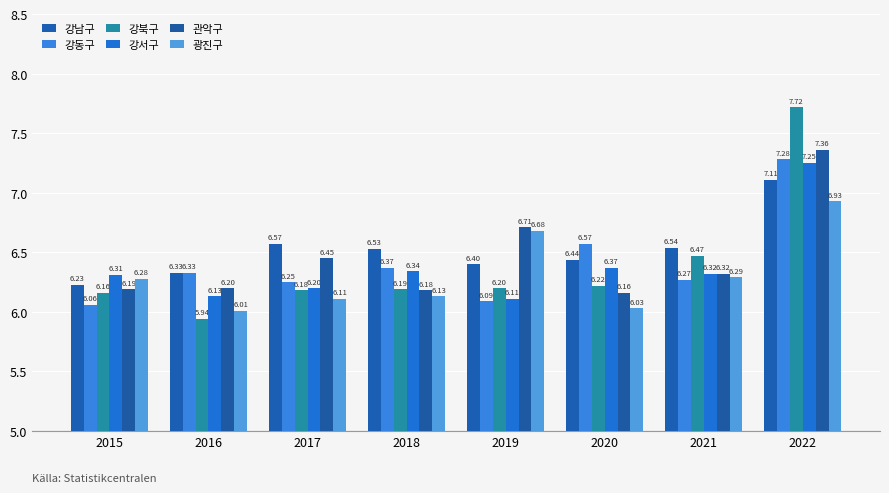

What is the difference between the second highest and minimum values in the 강남구 series?

0.3